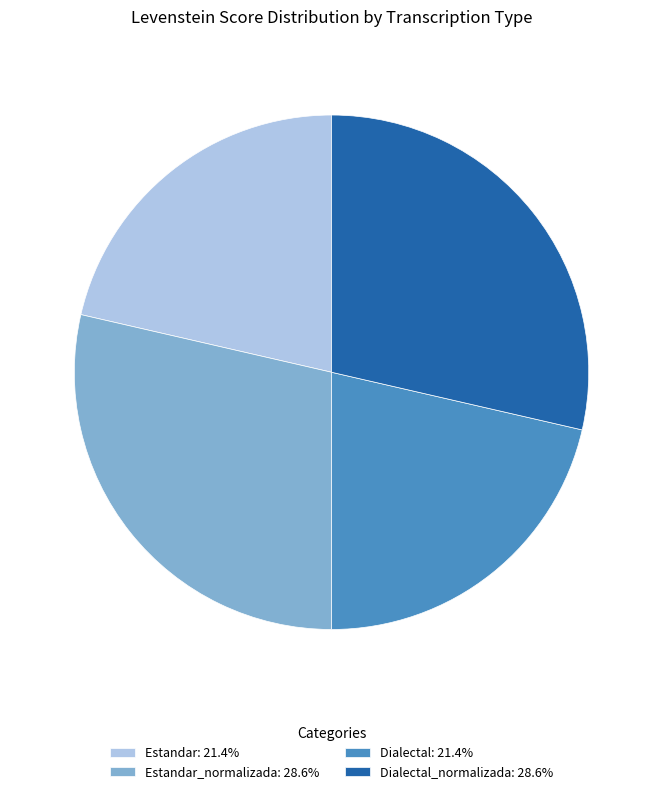

Is there a majority slice in this chart?

No